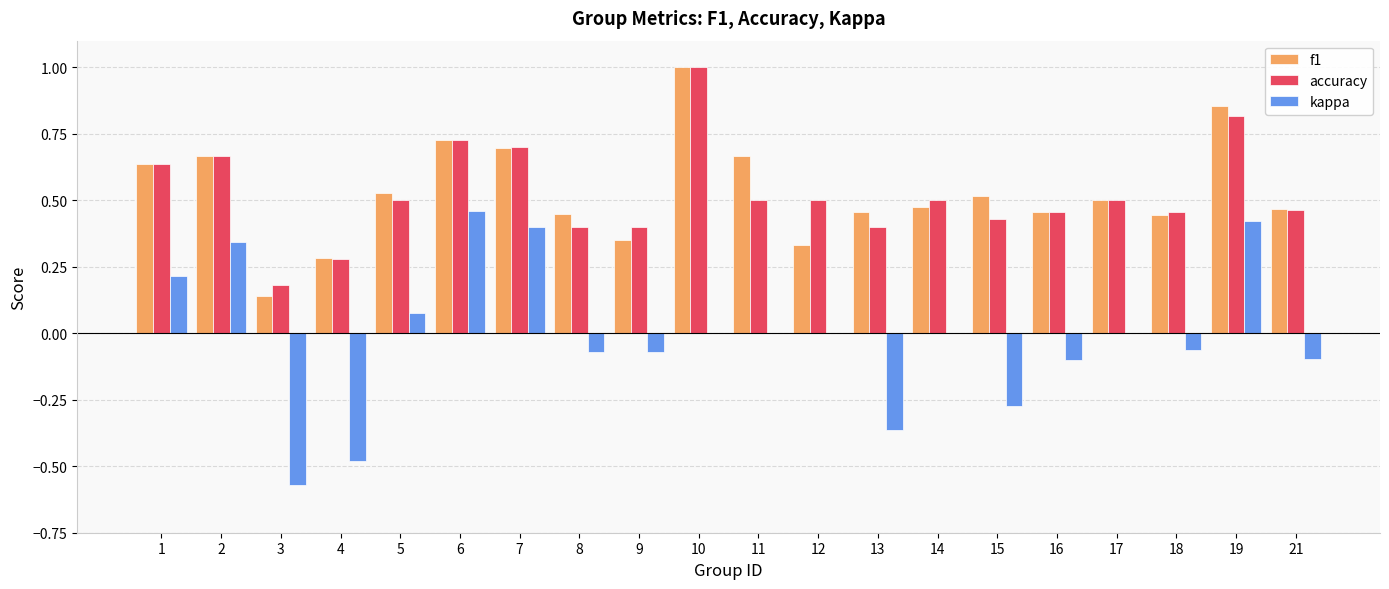

What is the total value across all series at 17?

1.0